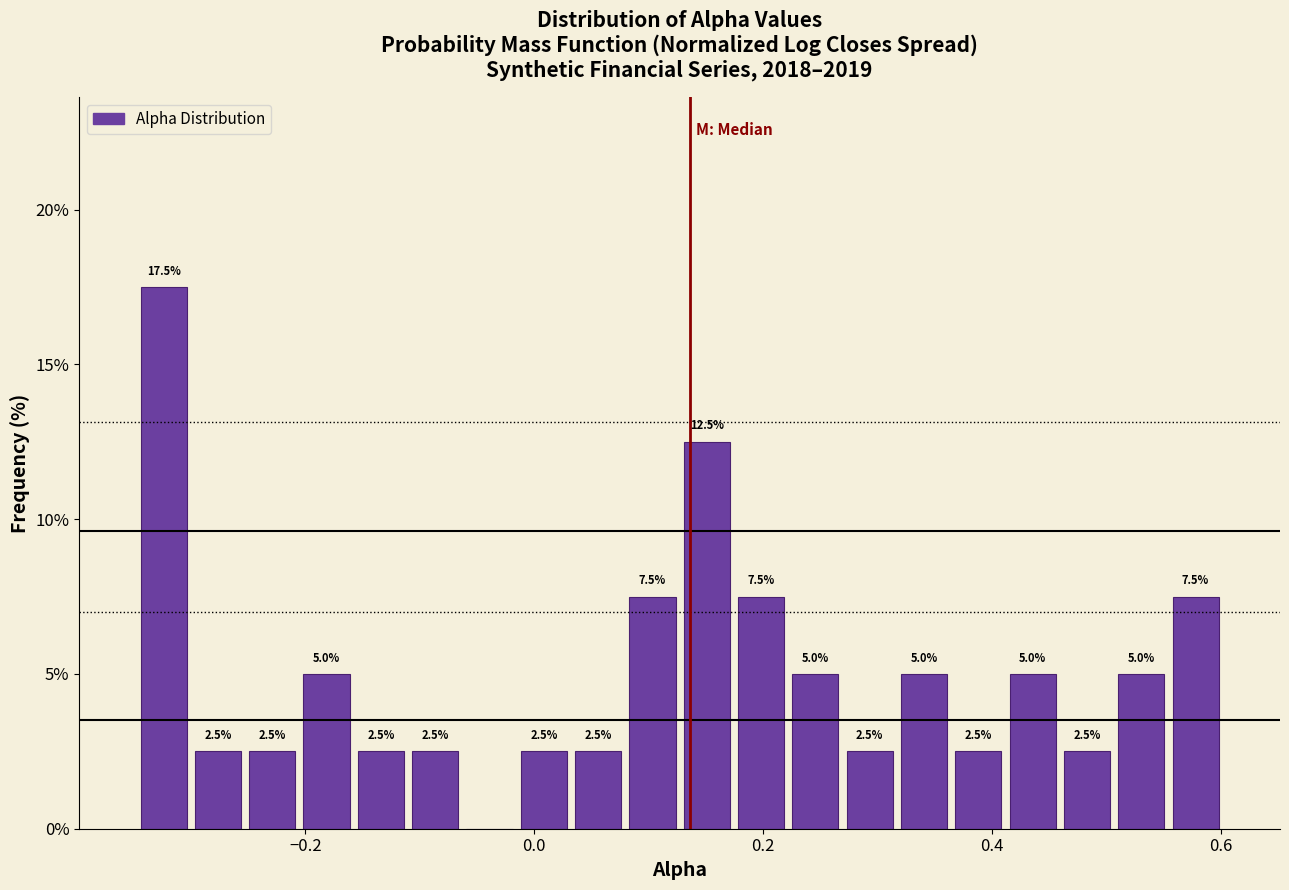

Around what value on the x-axis is the tallest bar? Give the approximate position of its centre, as read against the axis.

-0.32